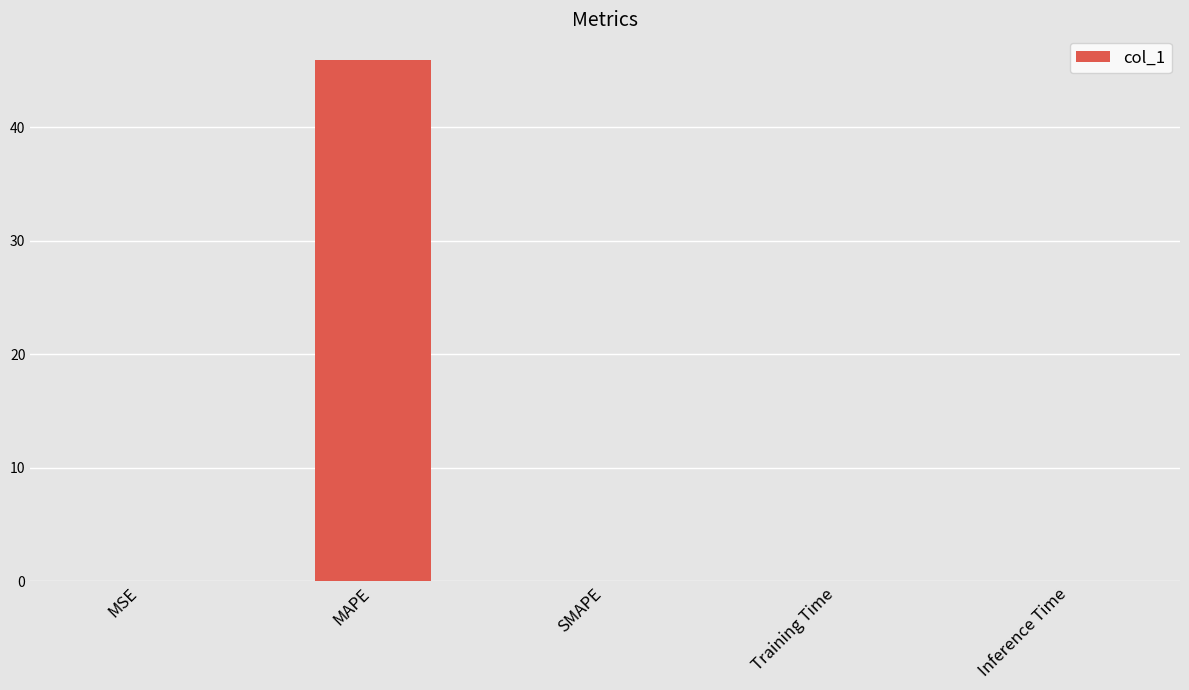

How many categories are shown in the chart?

5